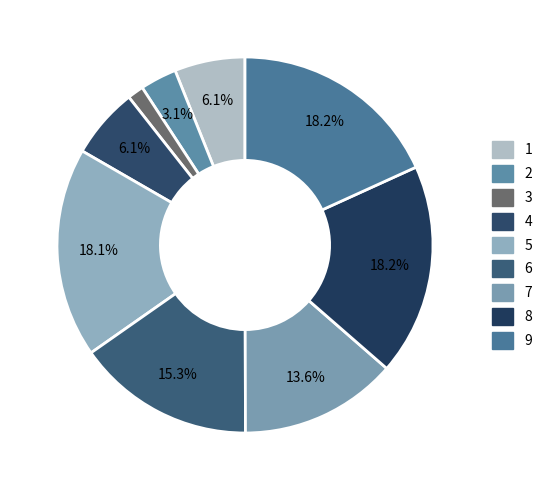

Is the sum of 1 and 6 greater than half?

No